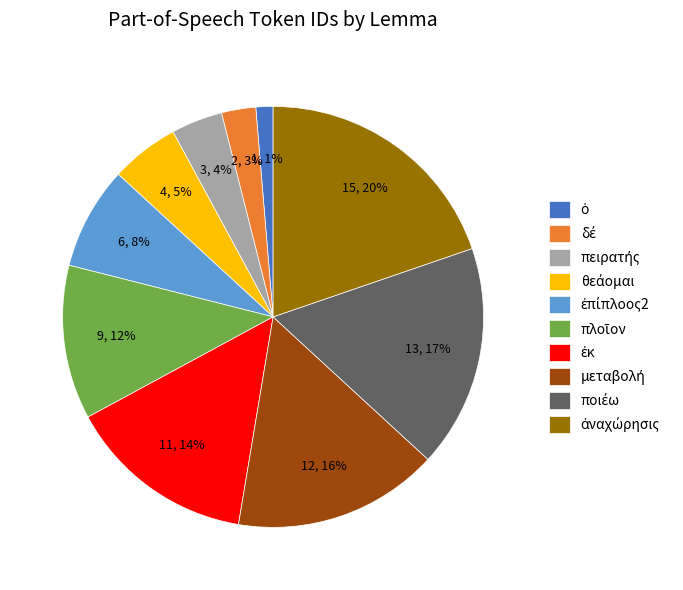

To the nearest percent, what is the average slice percentage?

10%